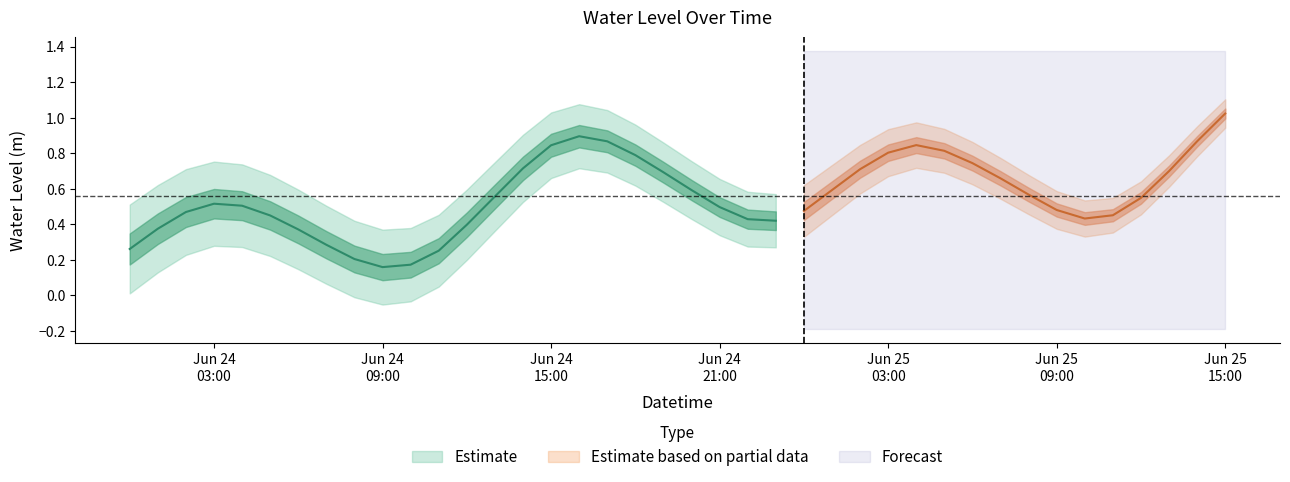

Where is the data nearest to the value 0?

2024-06-24 09:00:00